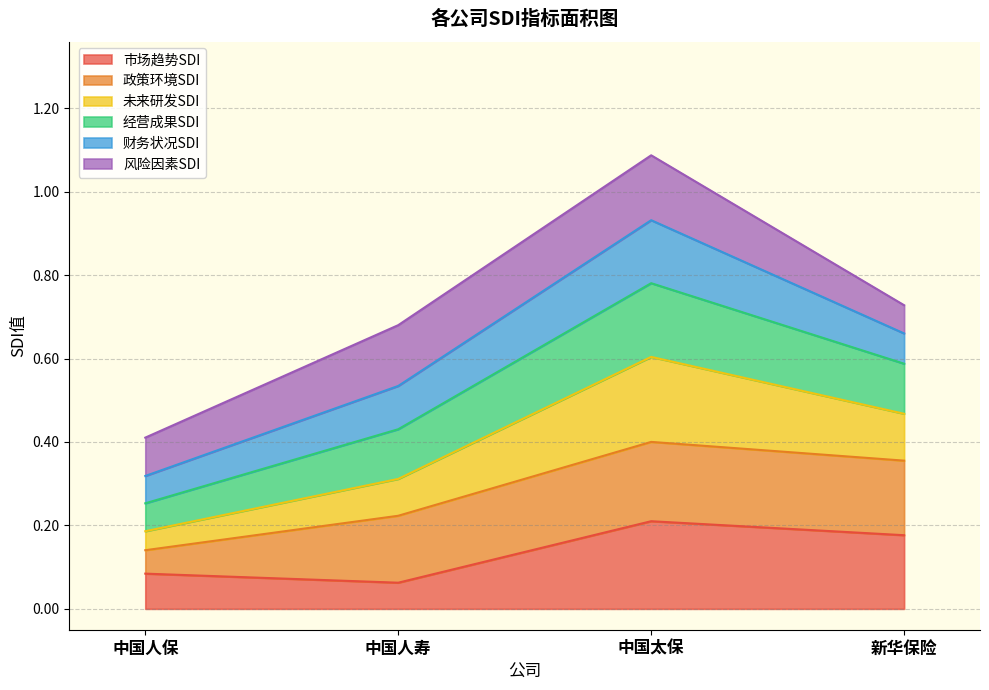

Is it true that 未来研发SDI equals 0.7 at 中国太保?

False